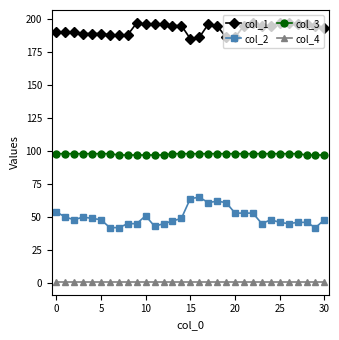

True or false: col_1 and col_2 intersect in this chart.

False